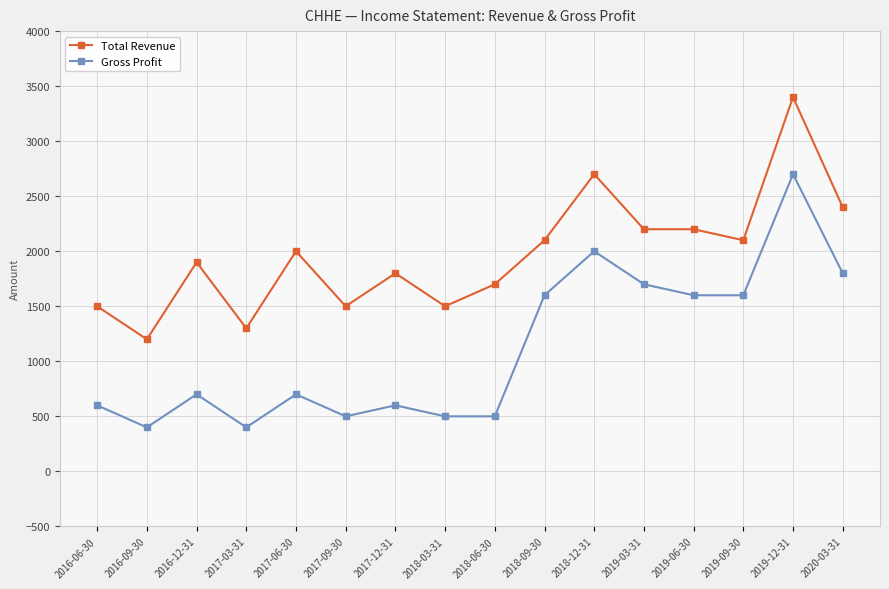

At which category does the chart reach its peak across all series?

2019-12-31